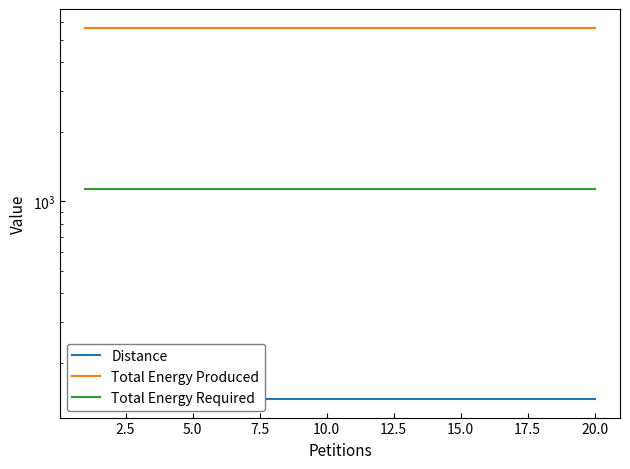

Rank the series by their average value, from lowest to highest.

Distance, Total Energy Required, Total Energy Produced